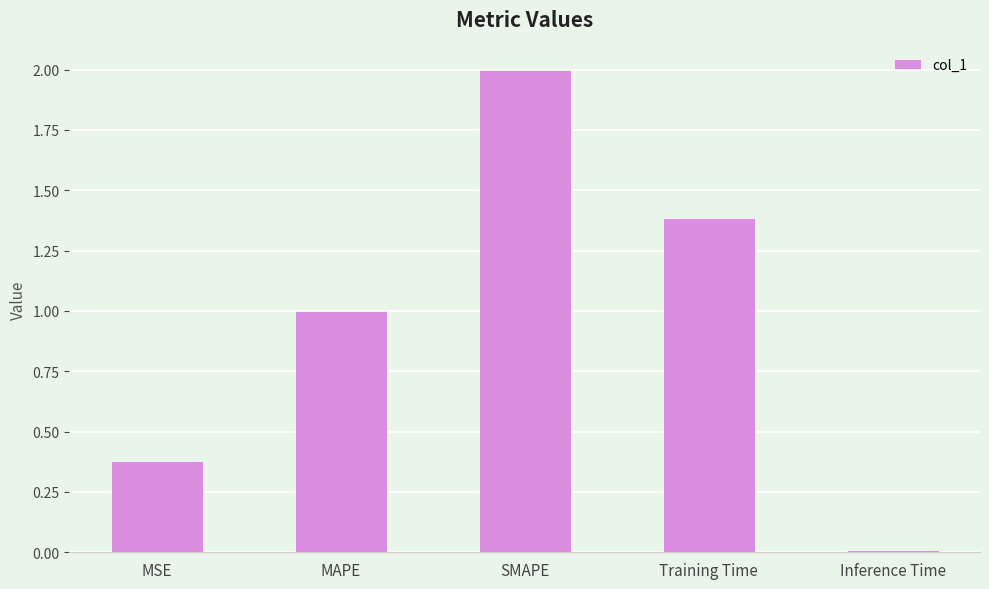

The chart shows a value of 0.3 at MAPE. True or false?

False